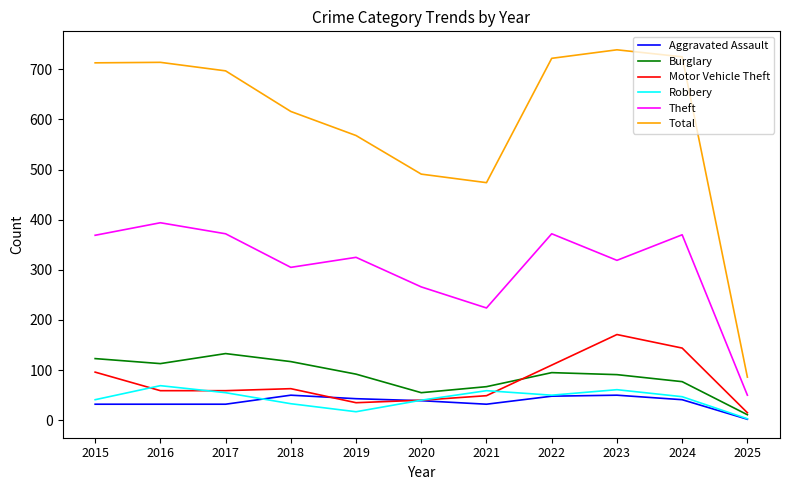

True or false: Burglary and Motor Vehicle Theft intersect in this chart.

True